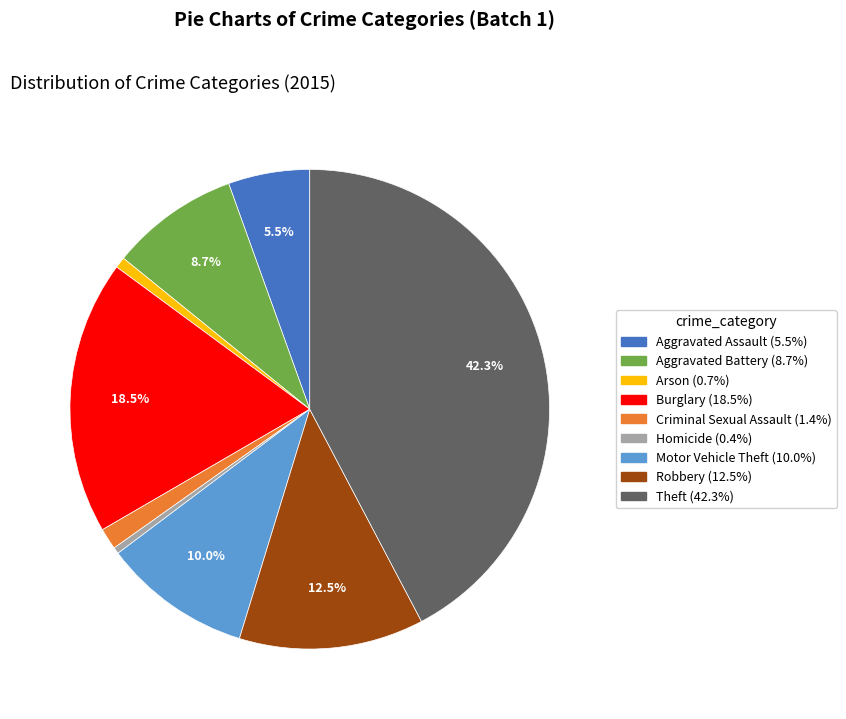

Which has a higher value, Theft or Robbery?

Theft